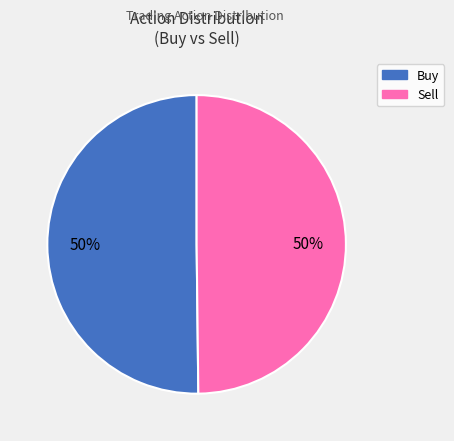

Is it true that Sell is 43% of the pie?

False